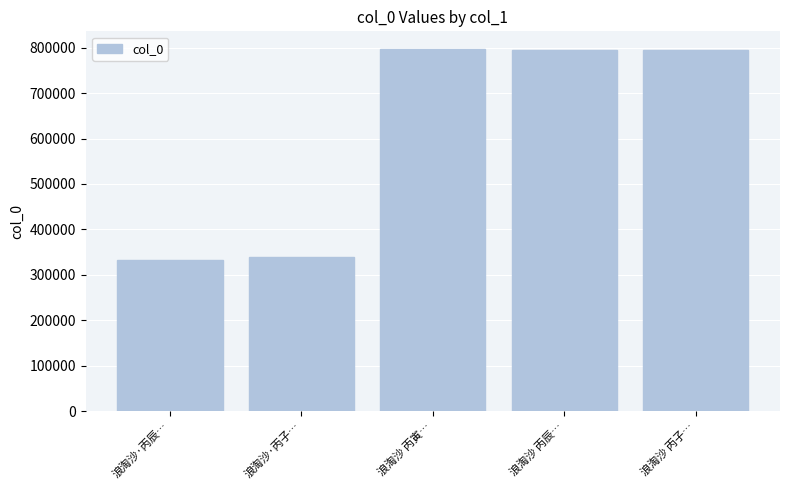

How many distinct data groups are displayed?

1